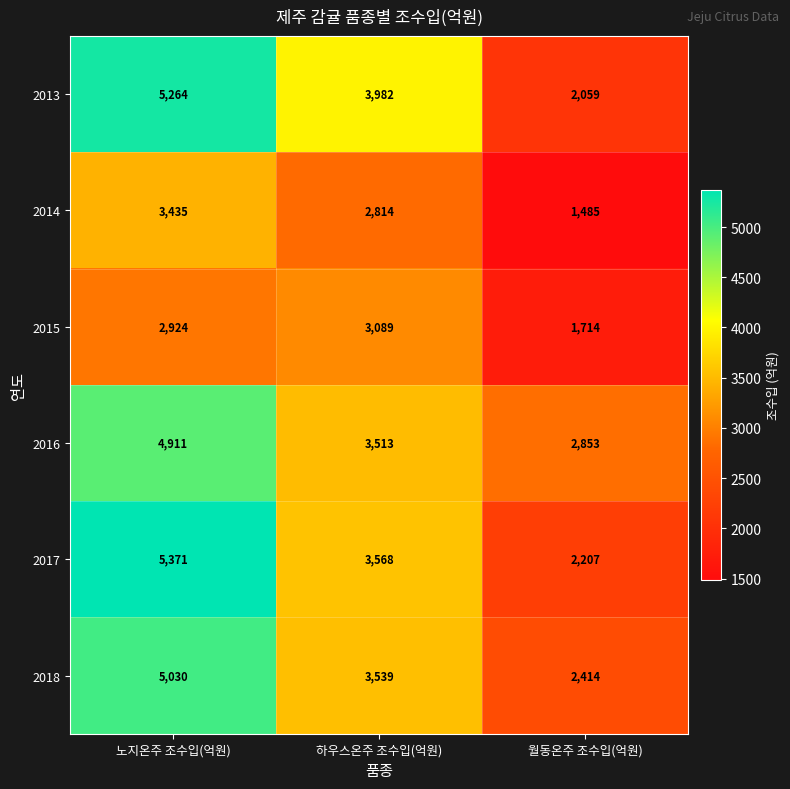

Reading left to right, extract all data points from this chart.

2013: 노지온주 조수입(억원)=5264	하우스온주 조수입(억원)=3982	월동온주 조수입(억원)=2059
2014: 노지온주 조수입(억원)=3435	하우스온주 조수입(억원)=2814	월동온주 조수입(억원)=1485
2015: 노지온주 조수입(억원)=2924	하우스온주 조수입(억원)=3089	월동온주 조수입(억원)=1714
2016: 노지온주 조수입(억원)=4911	하우스온주 조수입(억원)=3513	월동온주 조수입(억원)=2853
2017: 노지온주 조수입(억원)=5371	하우스온주 조수입(억원)=3568	월동온주 조수입(억원)=2207
2018: 노지온주 조수입(억원)=5030	하우스온주 조수입(억원)=3539	월동온주 조수입(억원)=2414